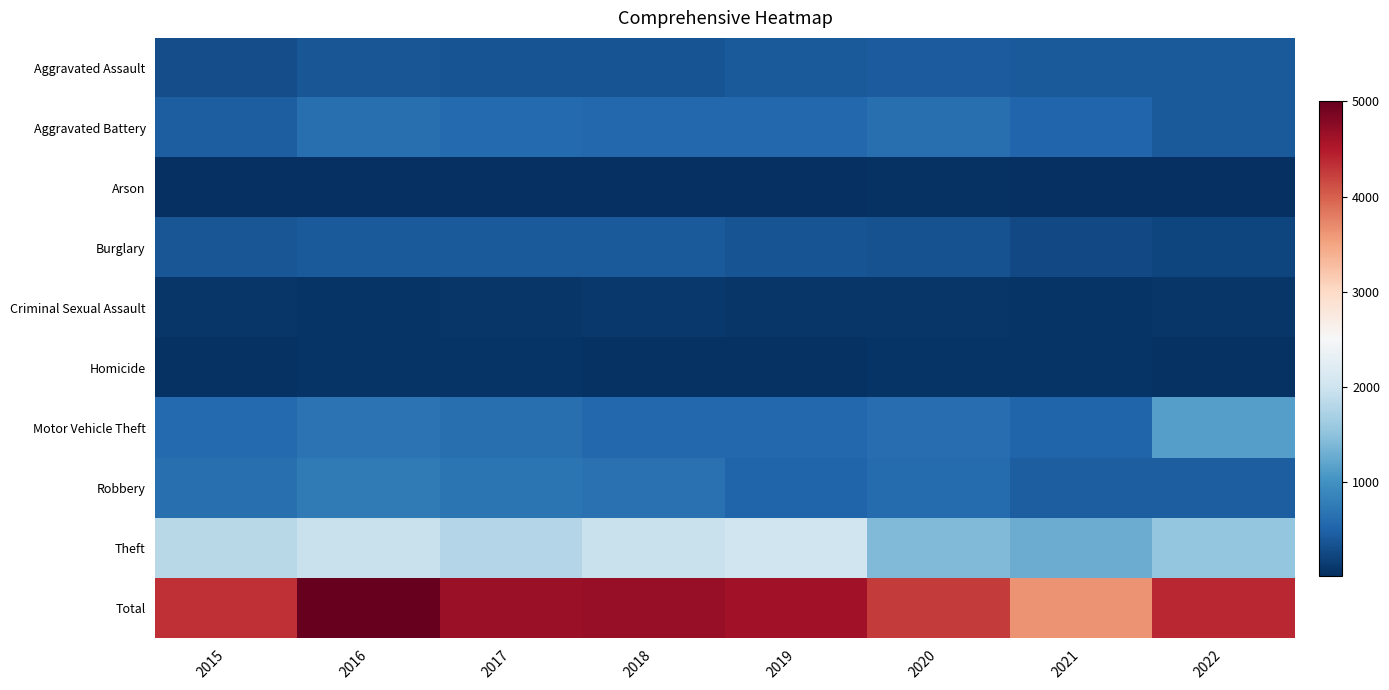

Which series changed the most between 2018 and 2021?

Total